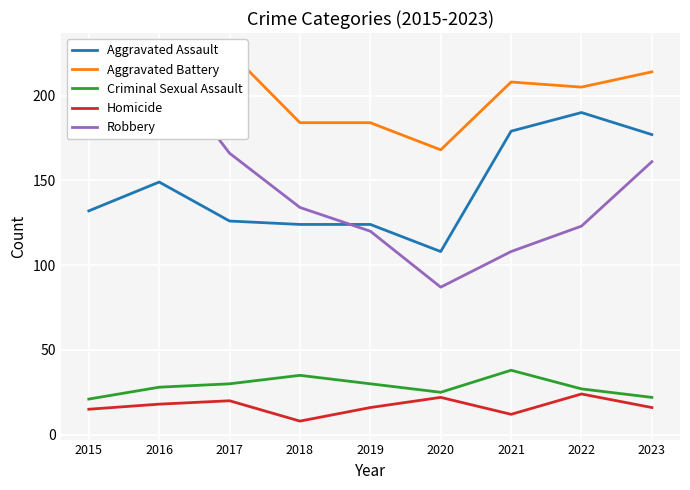

Which series has the largest total across all categories?

Aggravated Battery